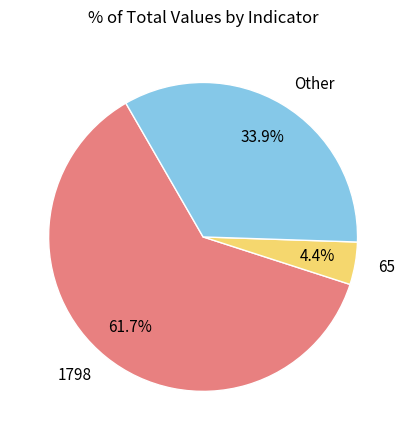

What percentage do Other and 1798 together represent?

95.6%